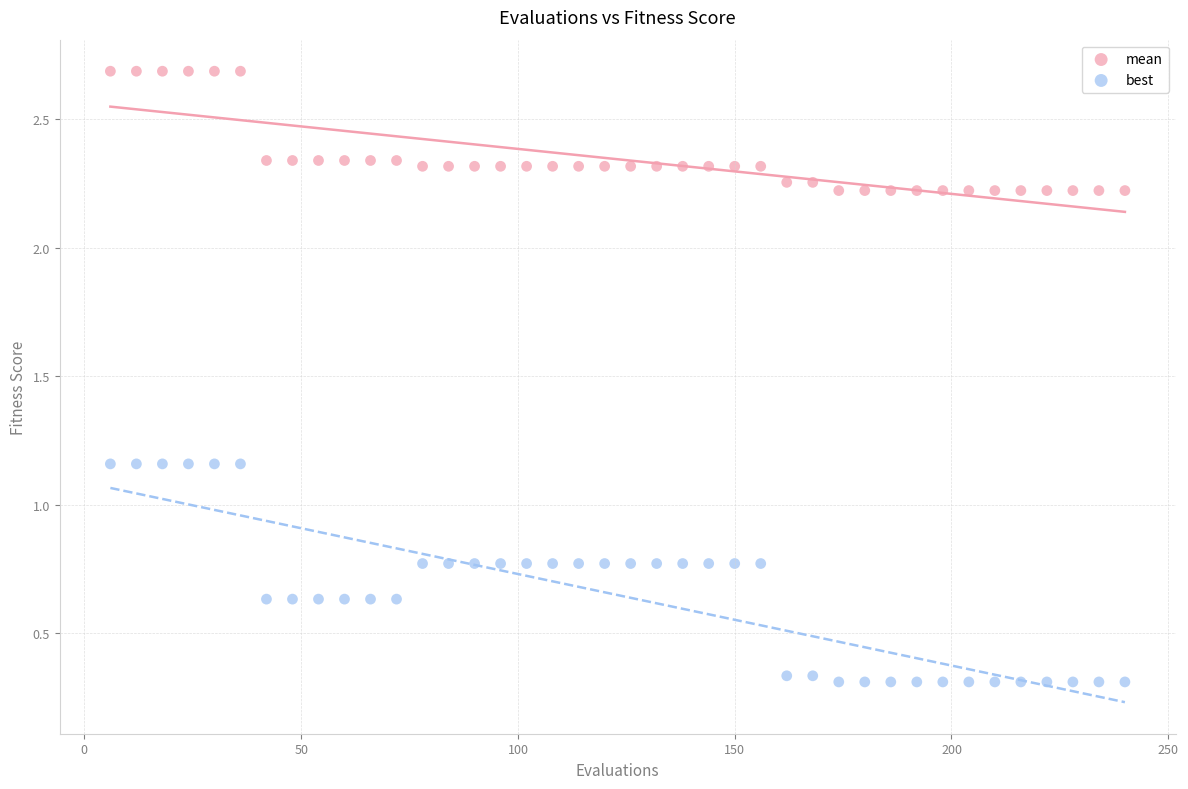

Across all data points, what is the range of X values (max minus min)?

234.0